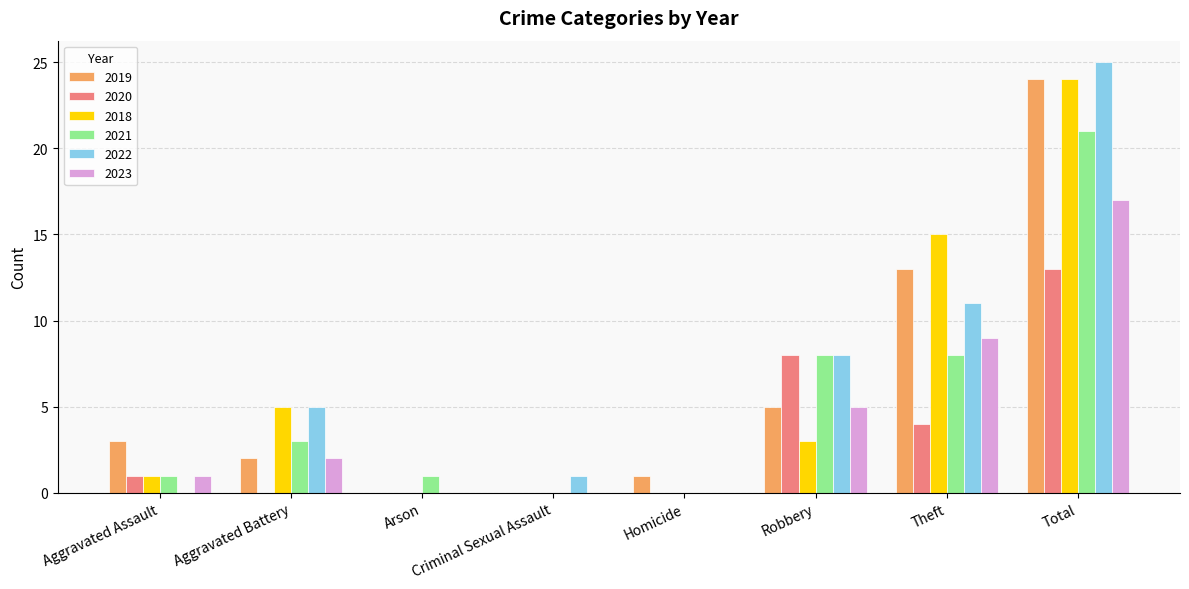

At which label does 2023 reach its peak?

Total